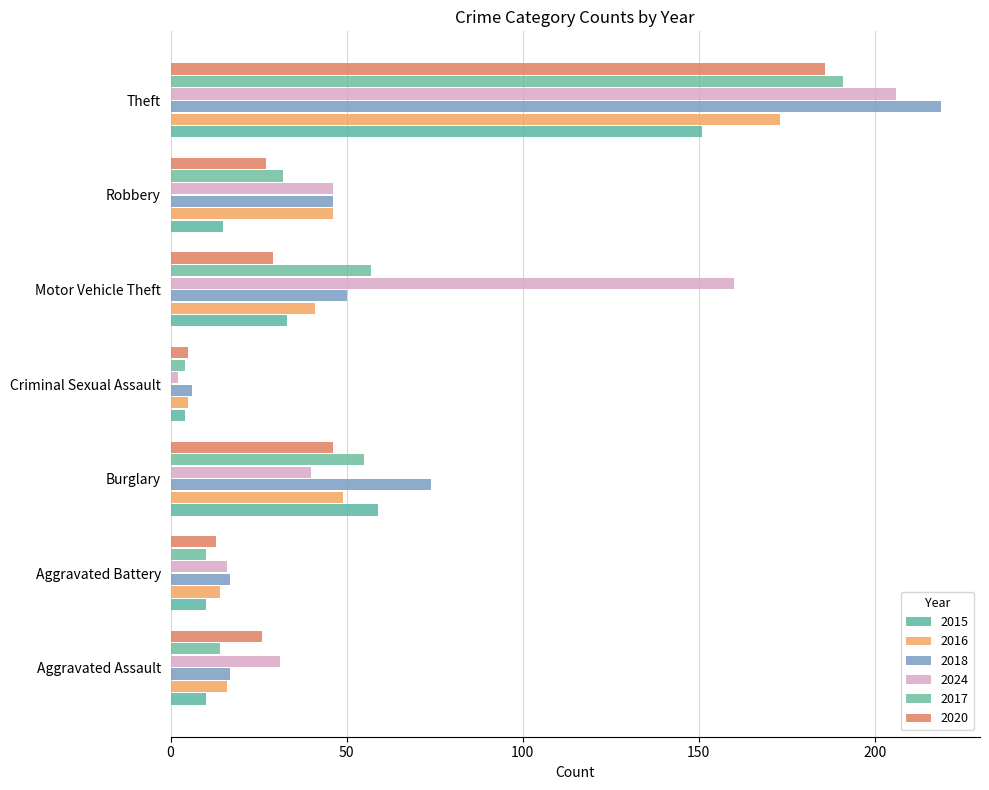

What is the difference between the 2016 values at Aggravated Battery and Aggravated Assault?

2